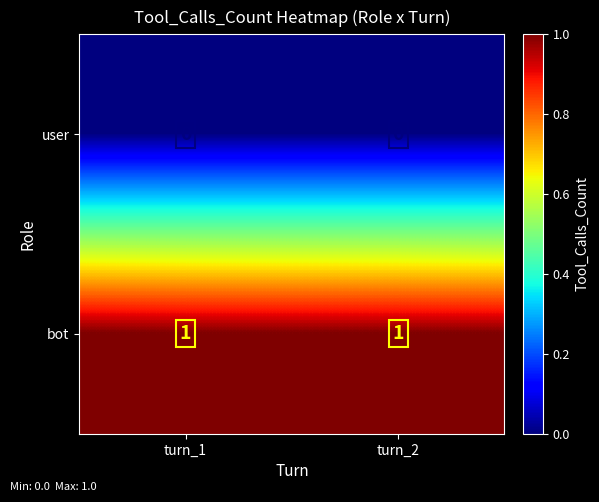

What is the spread (max minus min) of values at turn_1?

1